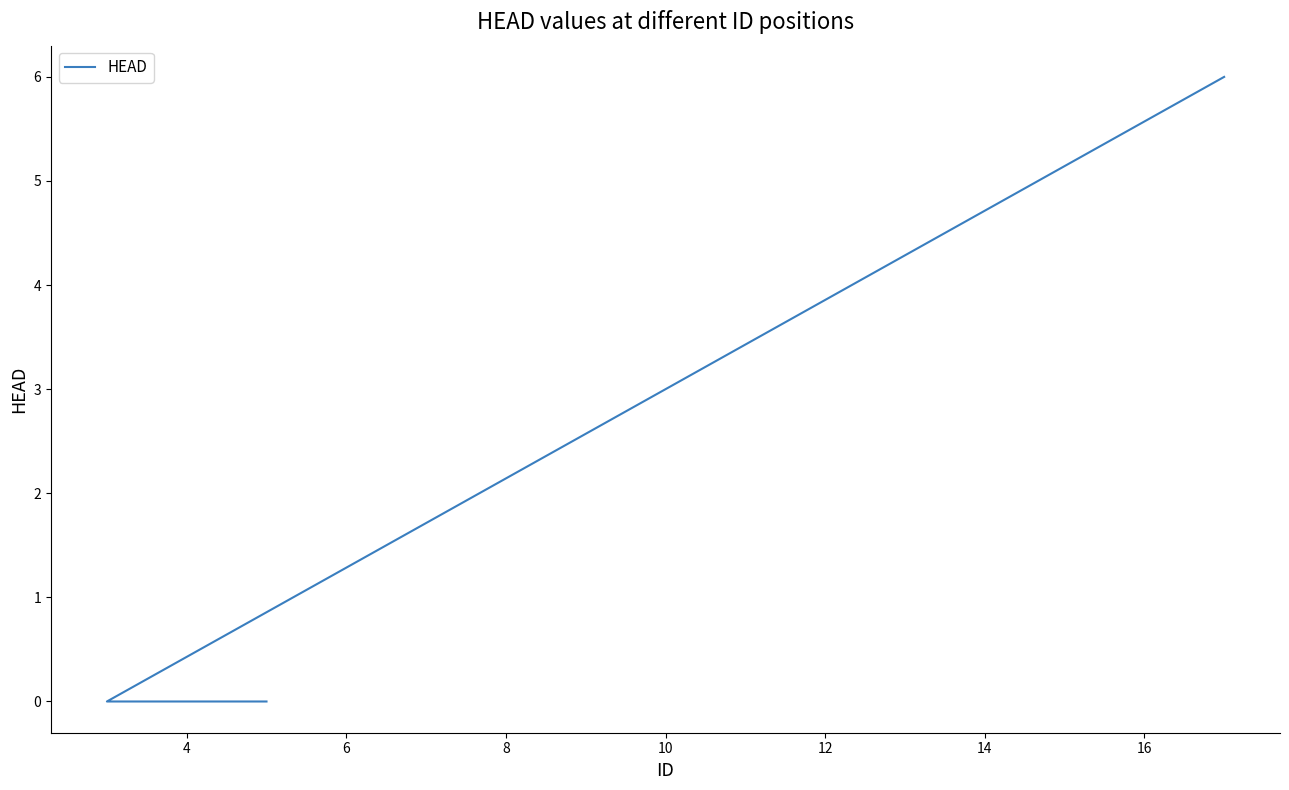

Count the number of values greater than 0.

1